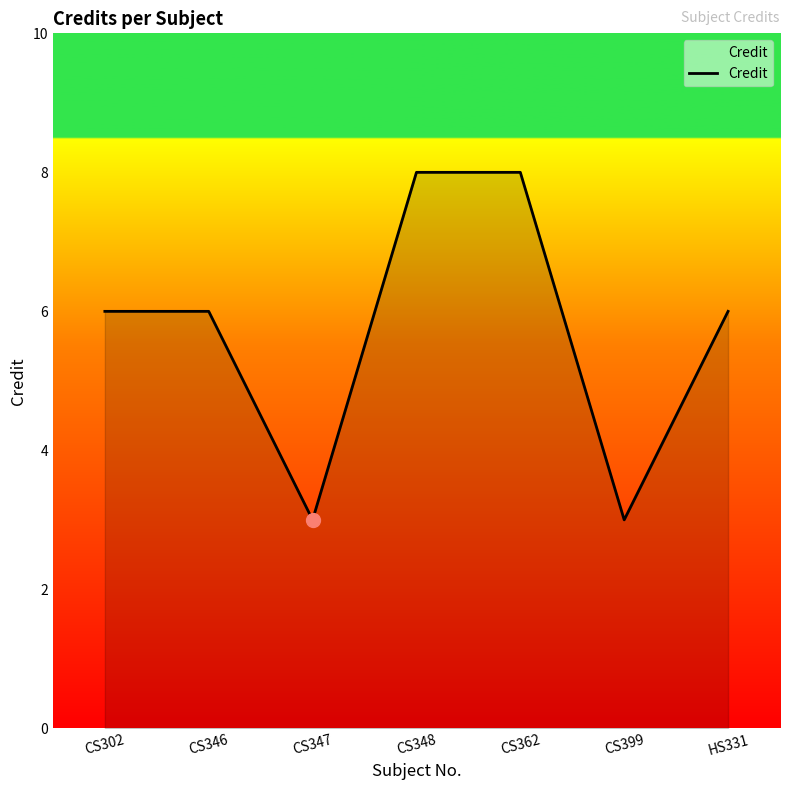

How many interior local valleys (lower than both neighbors) does the data have?

2